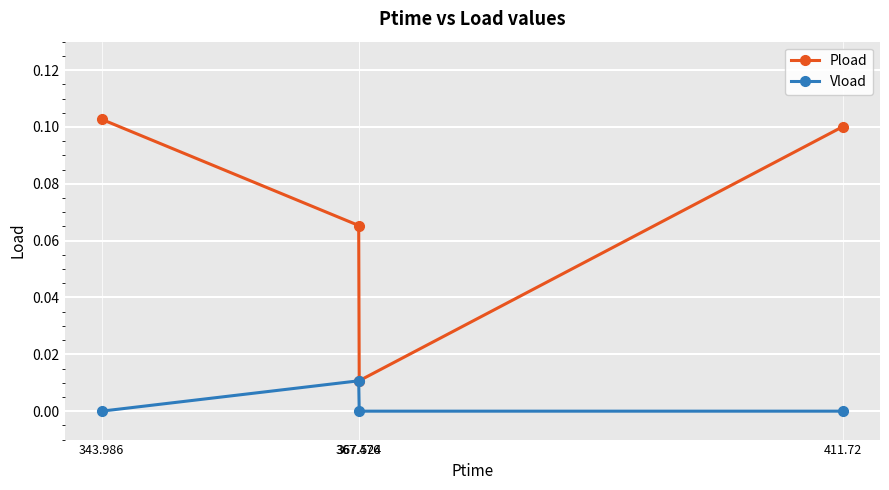

True or false: Vload and Pload intersect in this chart.

False